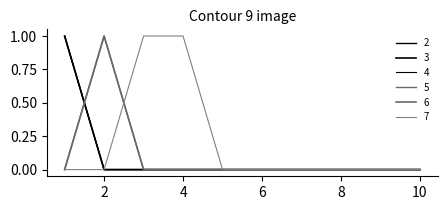

Does the chart have visible grid lines?

No